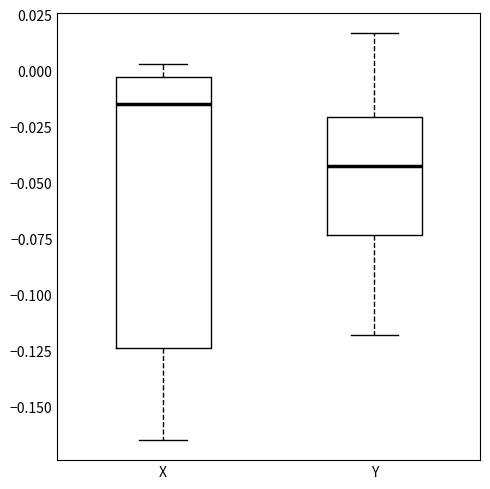

Reading left to right, read every box against the y-axis: the position of its median line, the range the box covers, and the ends of its whiskers. The values are not printed on the chart, so give them approximately, as read against the axis.

X: median -0.015, box -0.125 to -0.005, whiskers -0.165 to 0.005
Y: median -0.040, box -0.075 to -0.020, whiskers -0.120 to 0.015